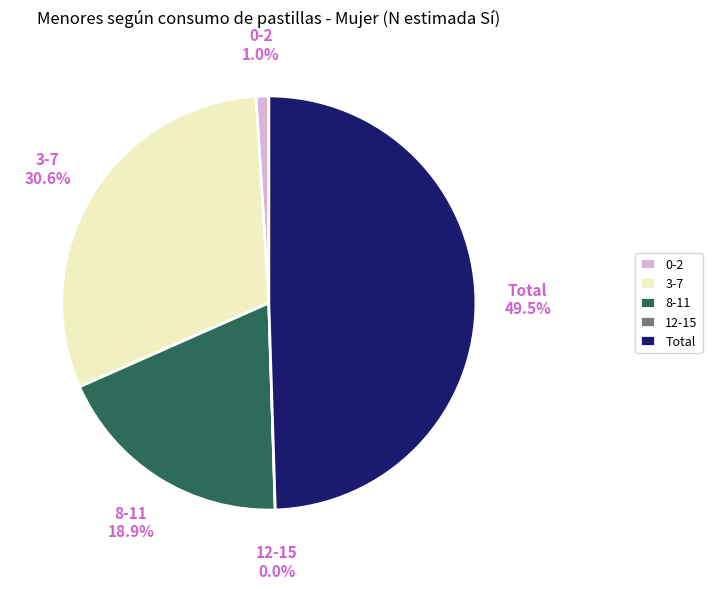

The 12-15 slice represents 1% of the pie. True or false?

False